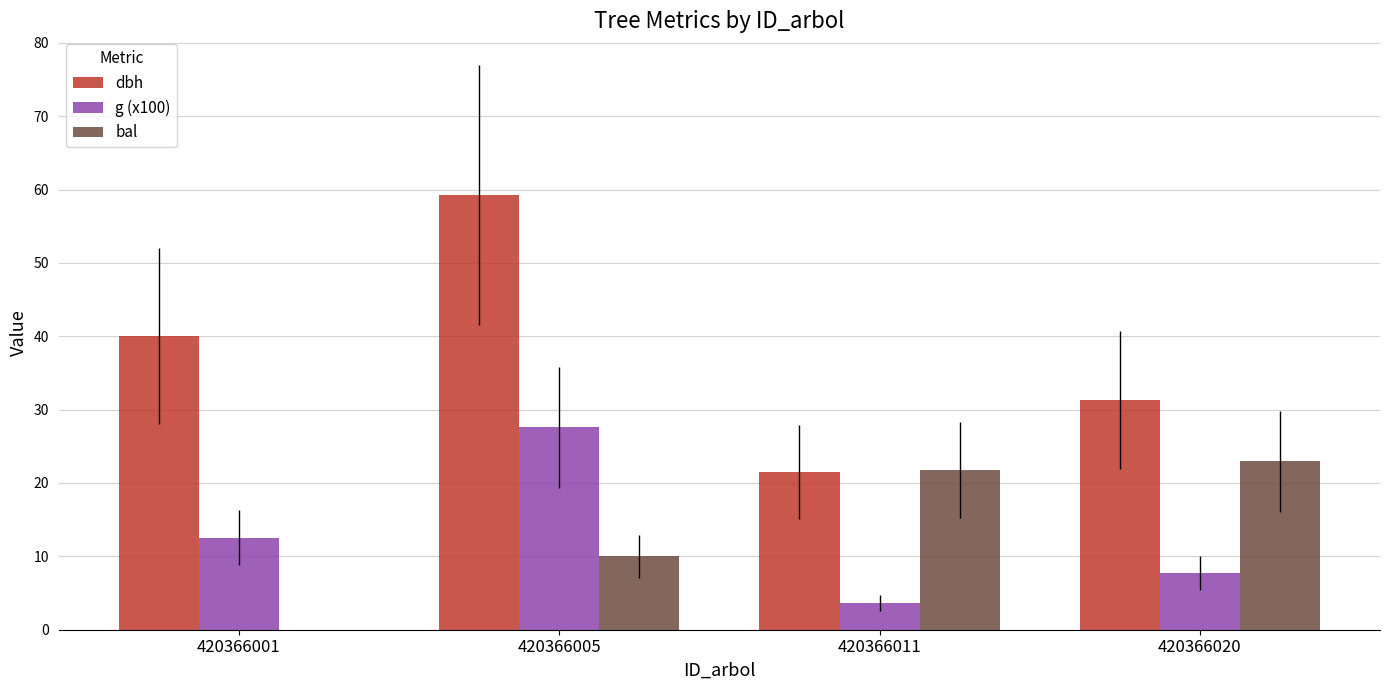

Where is bal nearest to the value 11?

420366005